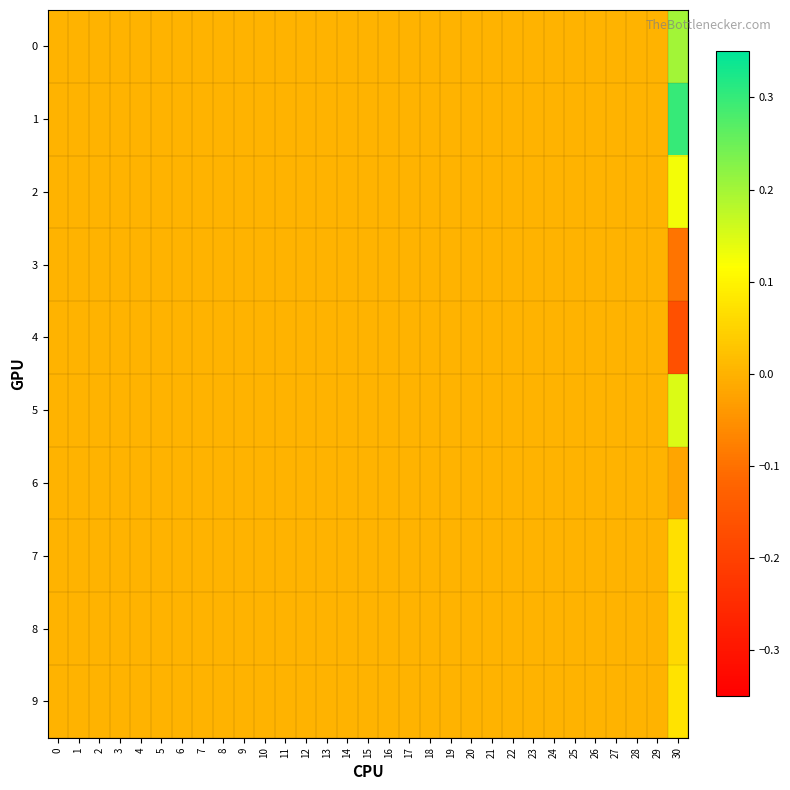

Which series has the largest total across all categories?

1